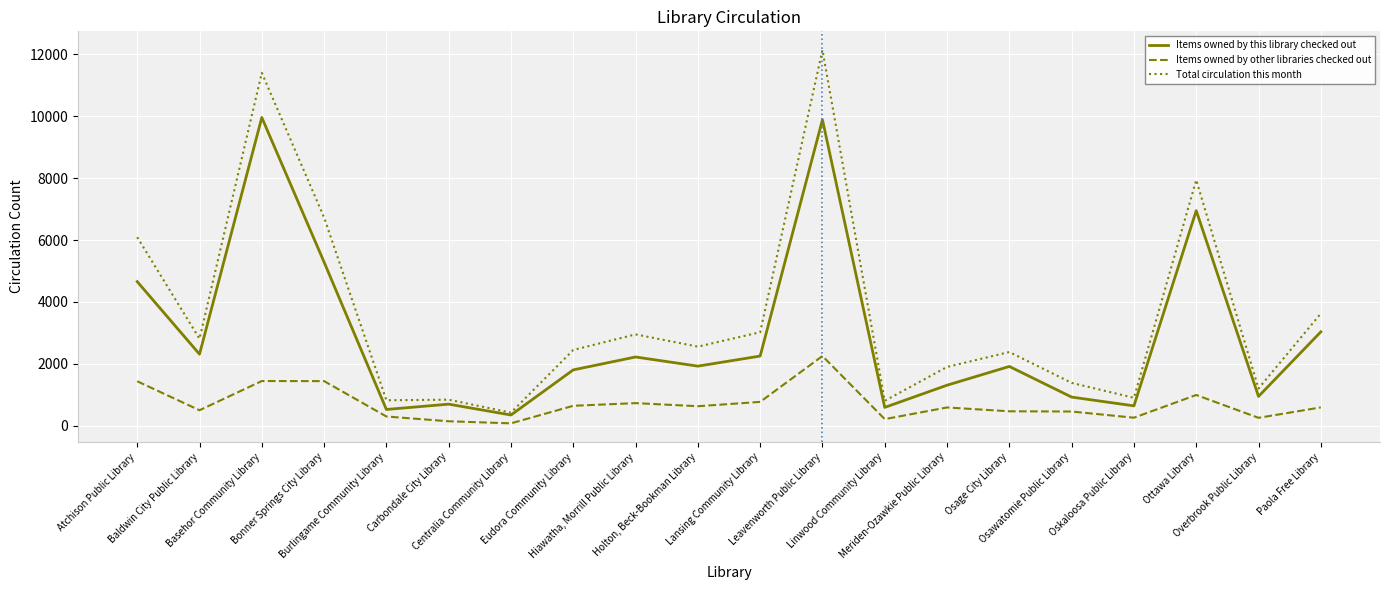

What is the sum of all Items owned by other libraries checked out values?

14193